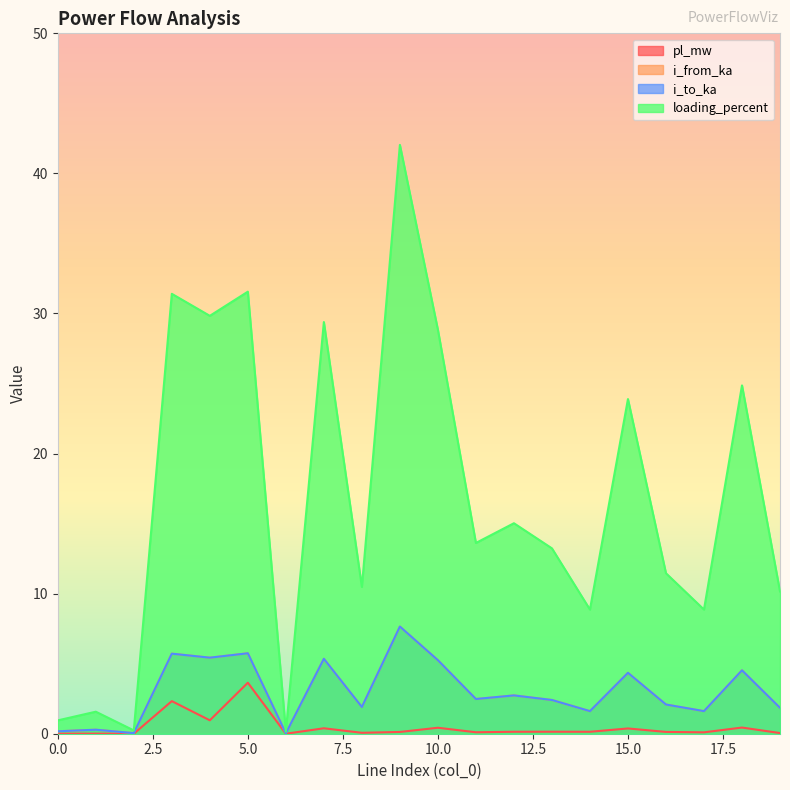

True or false: pl_mw and i_from_ka cross at least once.

False